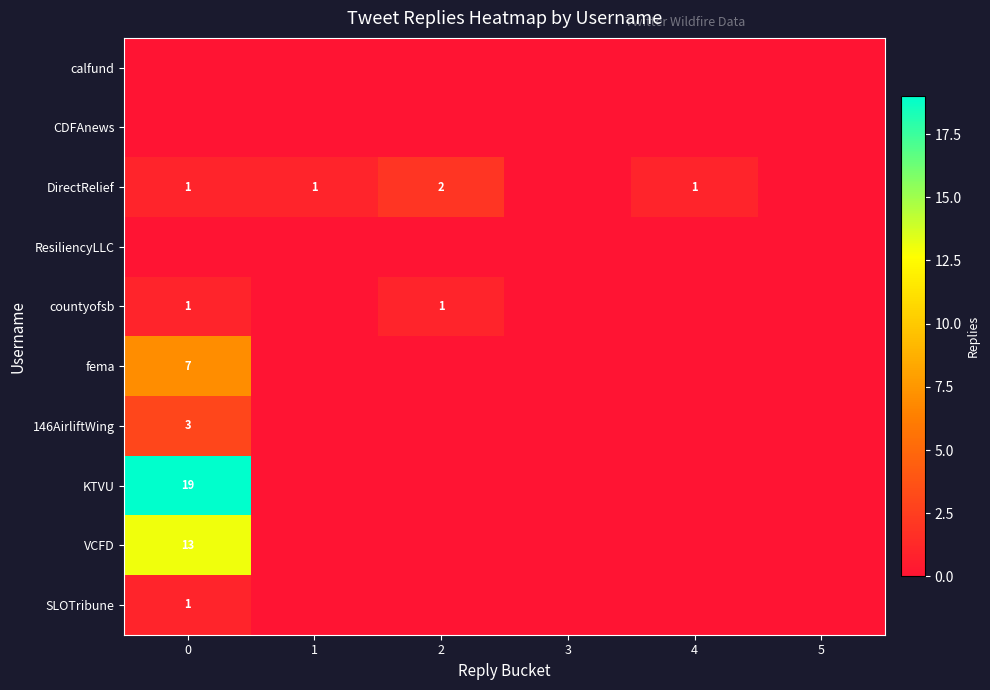

What is the difference between the maximum and minimum values in the VCFD series?

13